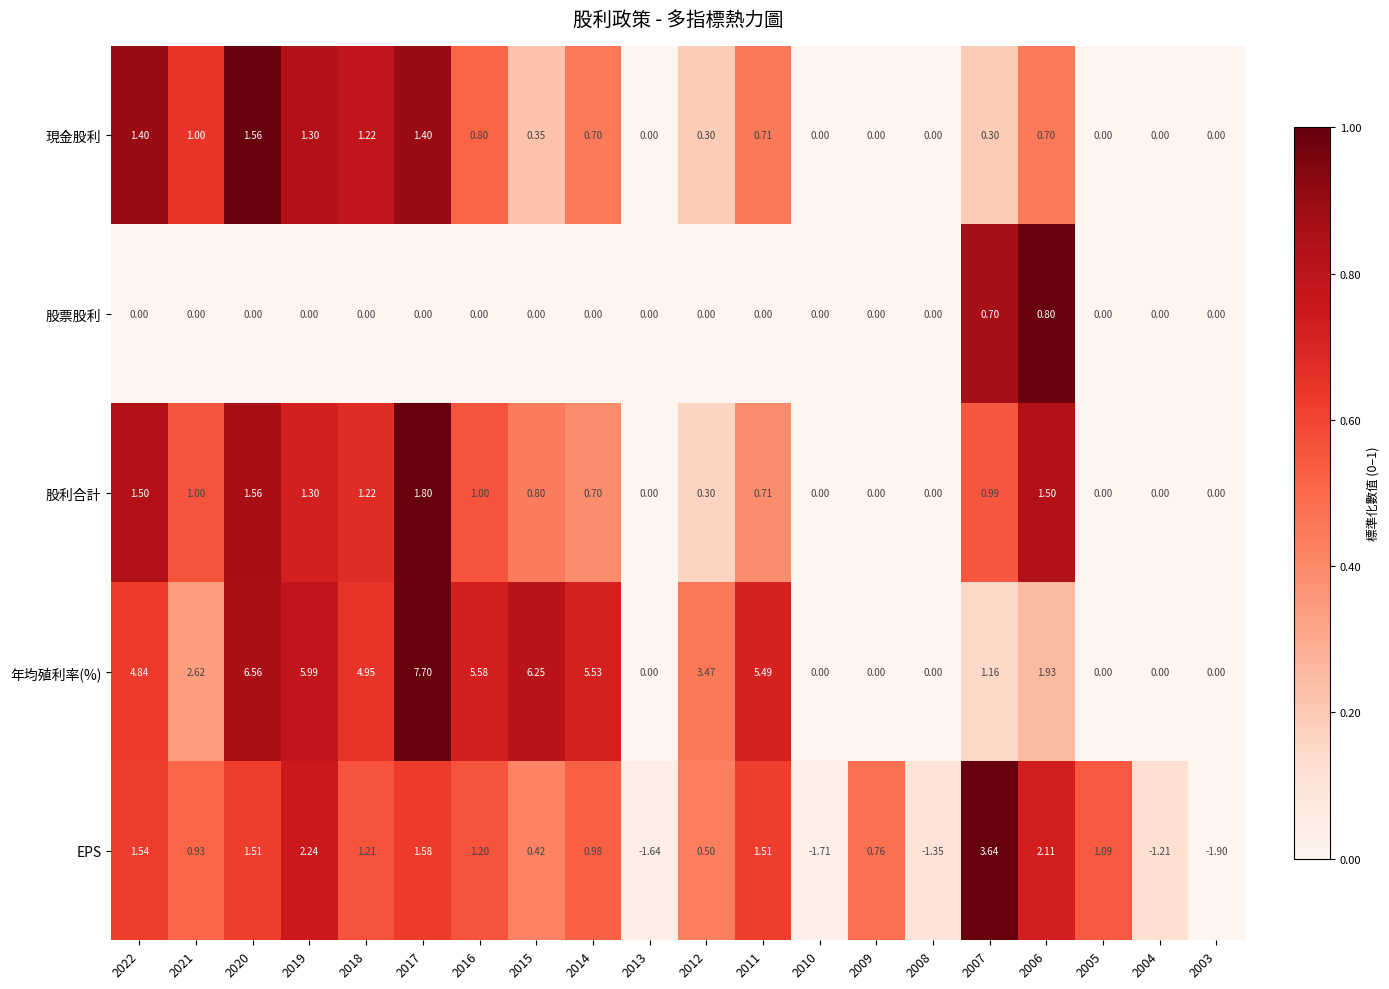

Which series has the widest spread of values?

年均殖利率(%)